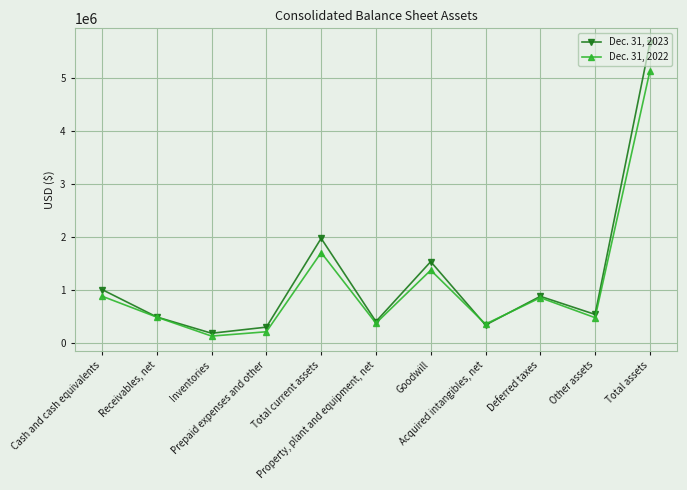

What is the difference between the highest and lowest values at Cash and cash equivalents?

125827